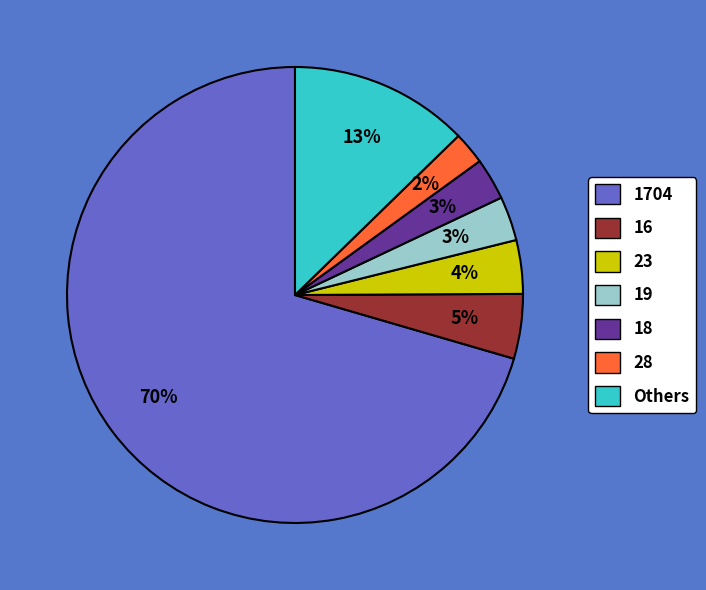

Is there any slice that represents more than half of the pie?

Yes